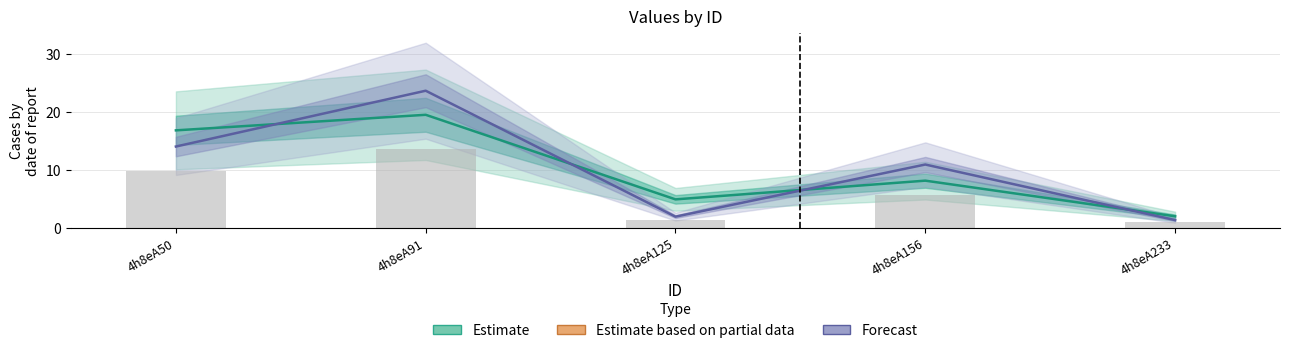

Which has a higher value, 4h8eA50 or 4h8eA233?

4h8eA50